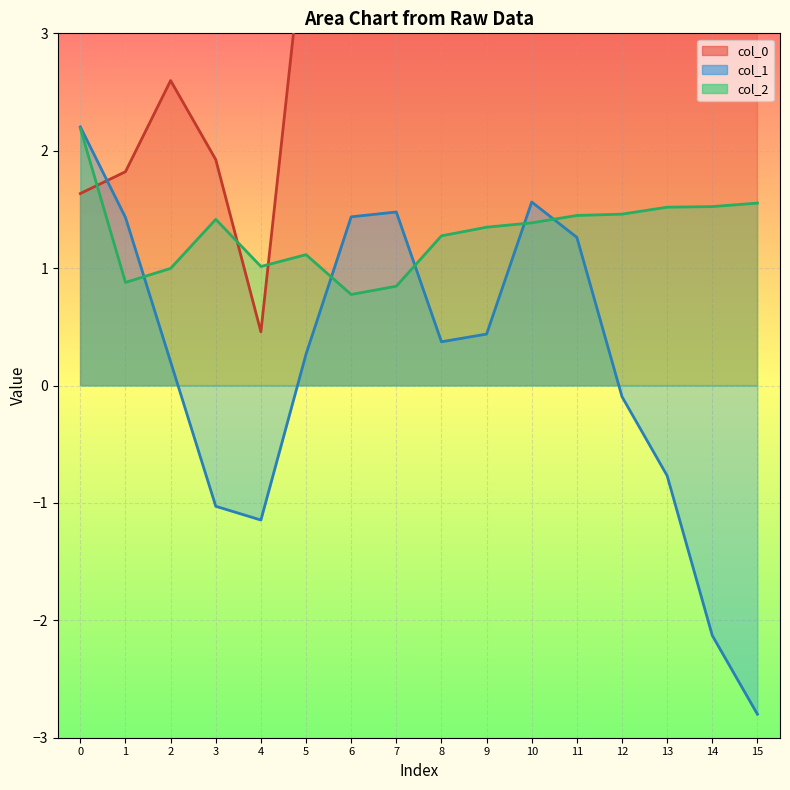

The col_0 series shows 2.6 at 2. True or false?

True